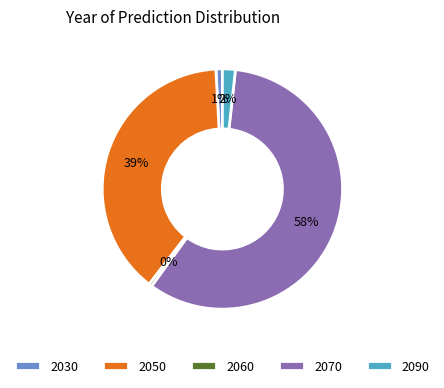

To the nearest percent, what is the difference between the largest and smallest slice percentages?

58%